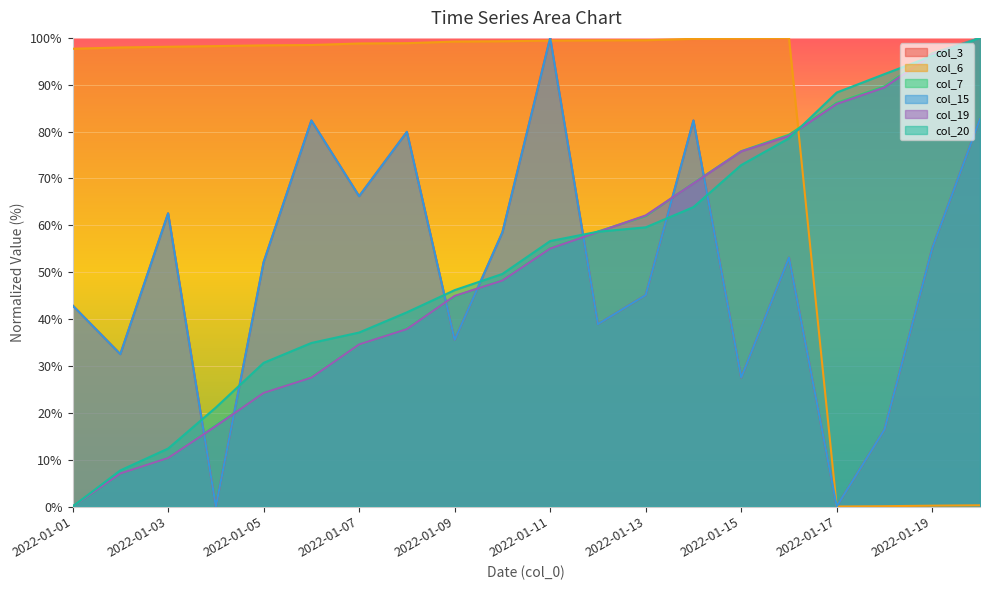

True or false: col_19 has more than 0 points higher than both neighbors.

False